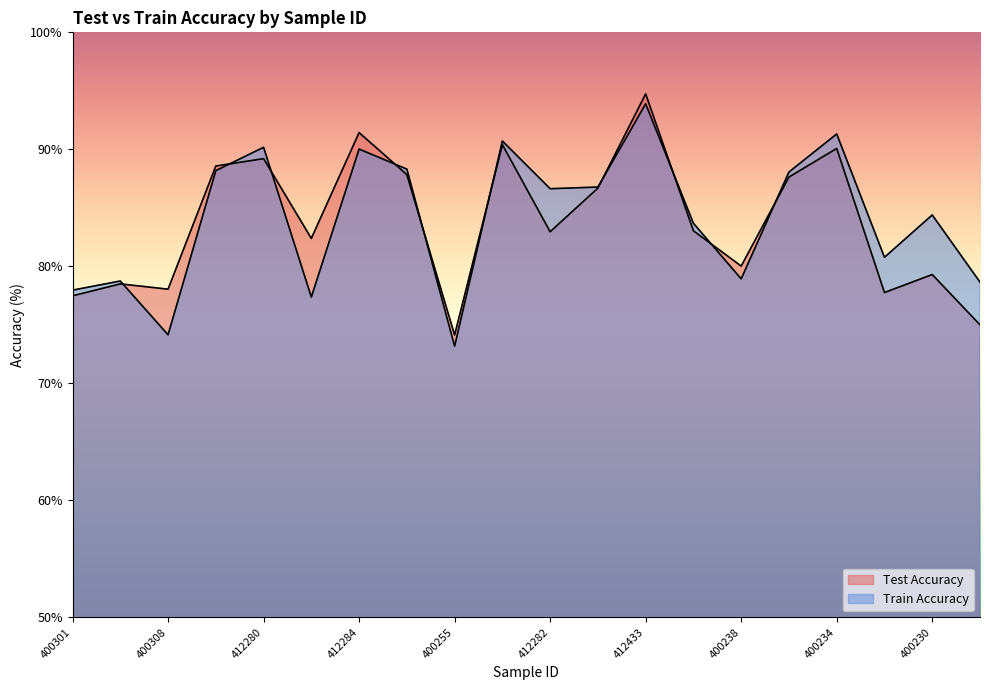

Reading left to right, transcribe all the data shown in this chart.

Test Accuracy: 77.5	78.5	78.0	88.6	89.2	82.4	91.4	87.8	74.1	90.4	83.0	86.7	94.7	83.0	80.0	87.6	90.1	77.8	79.3	75.0
Train Accuracy: 78.0	78.7	74.1	88.2	90.2	77.4	90.0	88.3	73.2	90.7	86.6	86.8	93.9	83.7	78.9	88.1	91.3	80.8	84.4	78.7